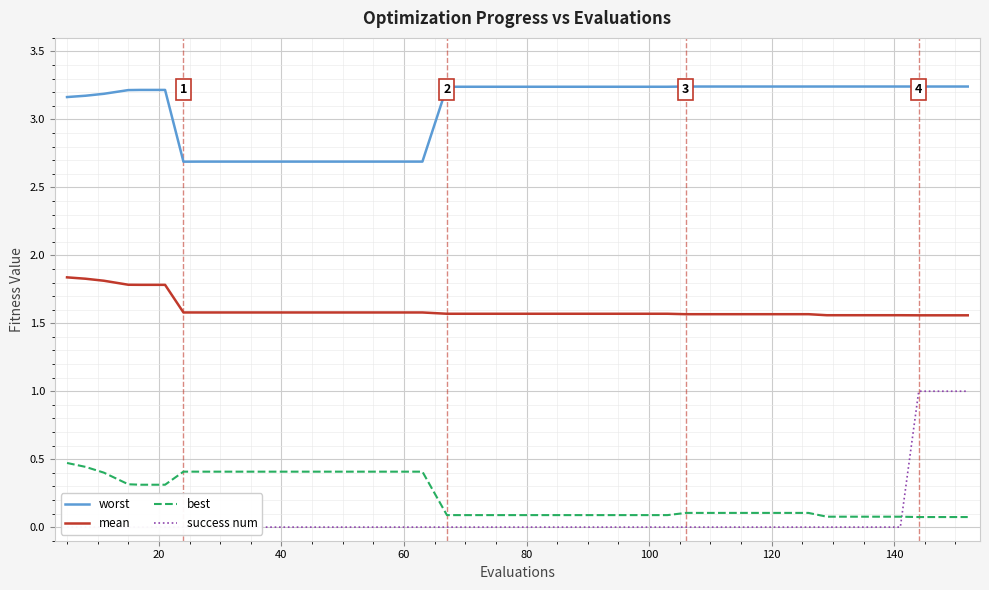

What is the maximum value shown in the chart?

3.2